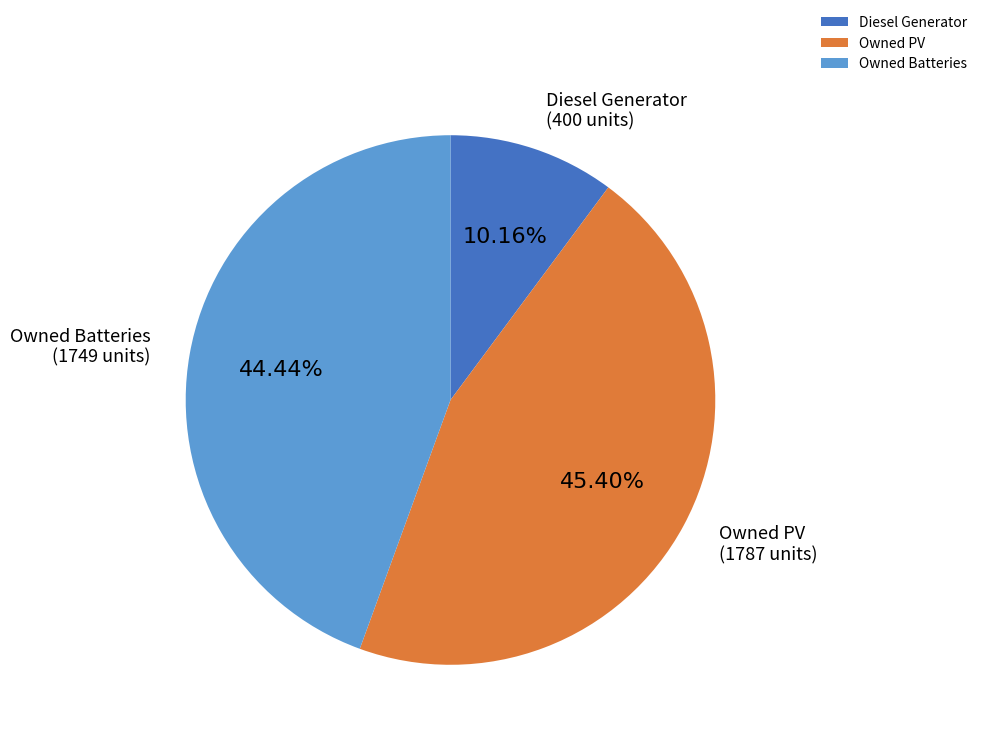

The Diesel Generator slice represents 10% of the pie. True or false?

True